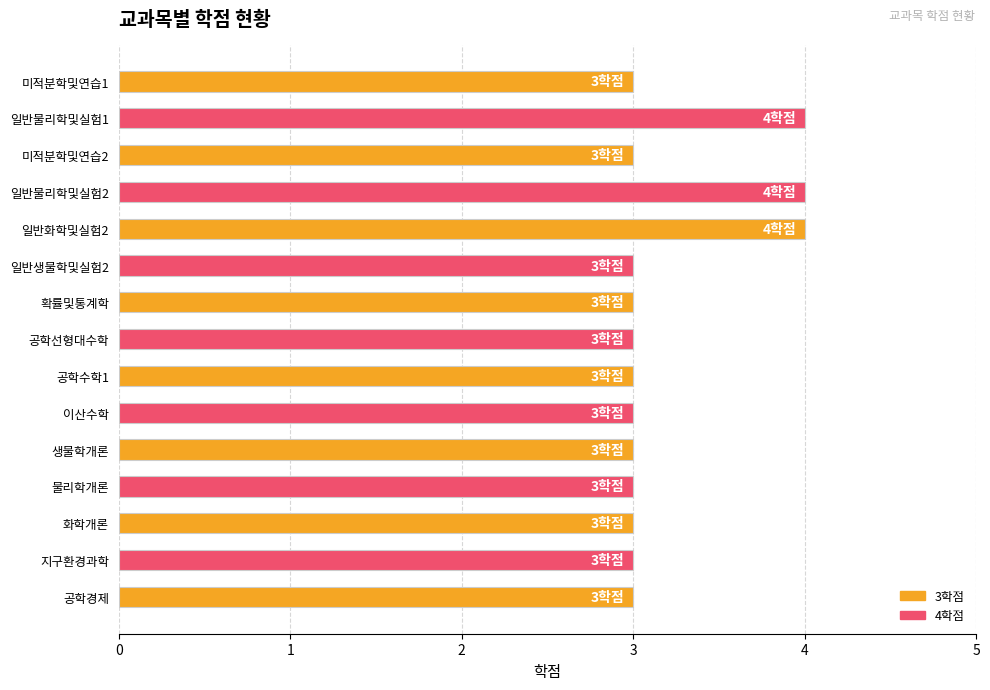

How many categories are shown in the chart?

15